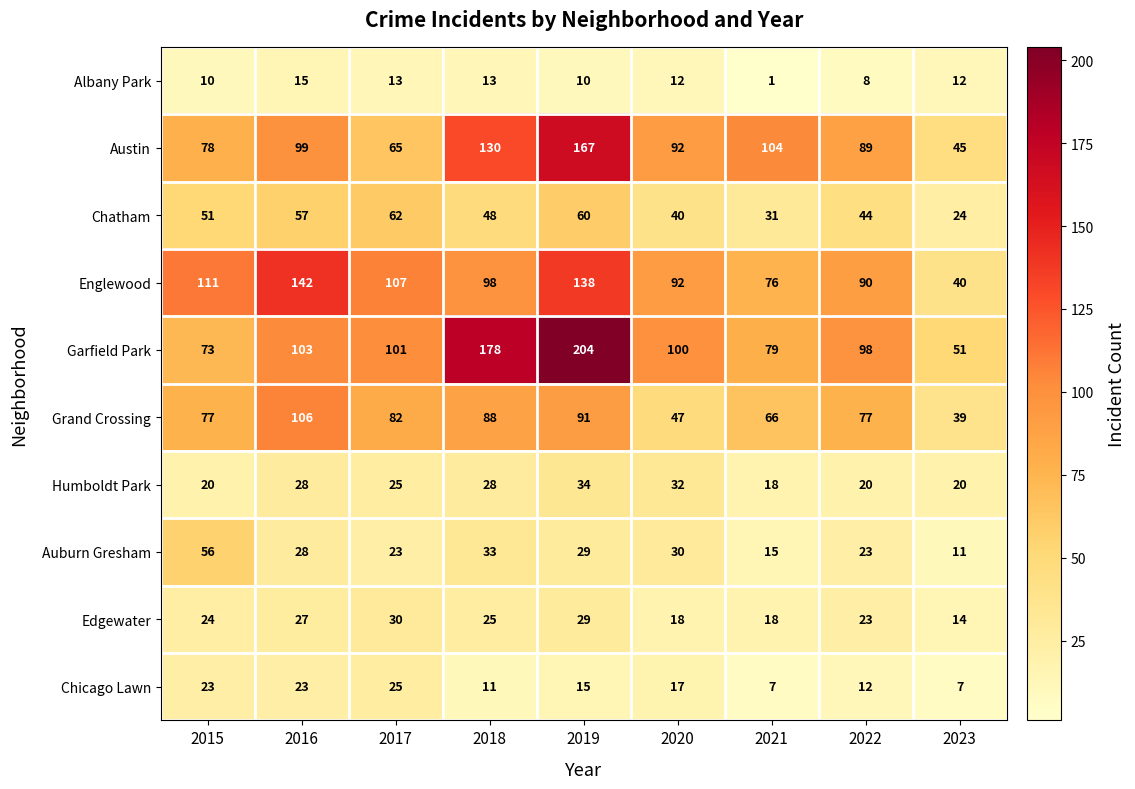

What is the sum of all Austin values?

869